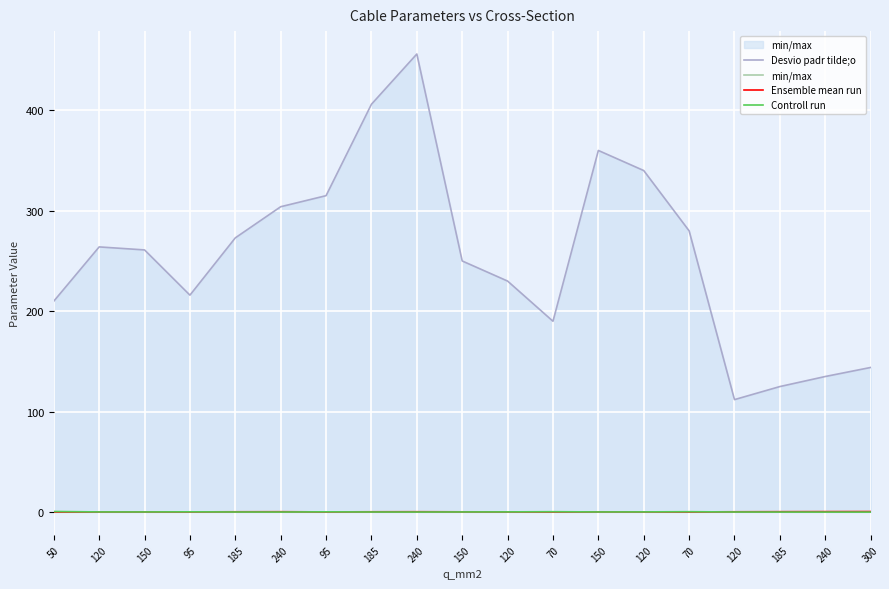

Reading right to left, list all the values displayed in this chart.

Desvio padr tilde;o: 300=144.0	240=135.0	185=125.0	120=112.0	70=280.0	120=340.0	150=360.0	70=190.0	120=230.0	150=250.0	240=456.0	185=406.0	95=315.0	240=304.0	185=273.0	95=216.0	150=261.0	120=264.0	50=210.0
min/max: 300=0.1	240=0.1	185=0.2	120=0.2	70=0.1	120=0.1	150=0.1	70=0.1	120=0.1	150=0.1	240=0.1	185=0.1	95=0.1	240=0.1	185=0.1	95=0.1	150=0.1	120=0.1	50=0.1
Ensemble mean run: 300=0.6	240=0.5	185=0.5	120=0.4	70=0.2	120=0.3	150=0.3	70=0.2	120=0.3	150=0.3	240=0.4	185=0.4	95=0.2	240=0.4	185=0.4	95=0.3	150=0.3	120=0.2	50=0.1
Controll run: 300=0.1	240=0.1	185=0.1	120=0.2	70=0.4	120=0.3	150=0.2	70=0.4	120=0.3	150=0.2	240=0.1	185=0.2	95=0.3	240=0.1	185=0.2	95=0.3	150=0.2	120=0.2	50=0.6